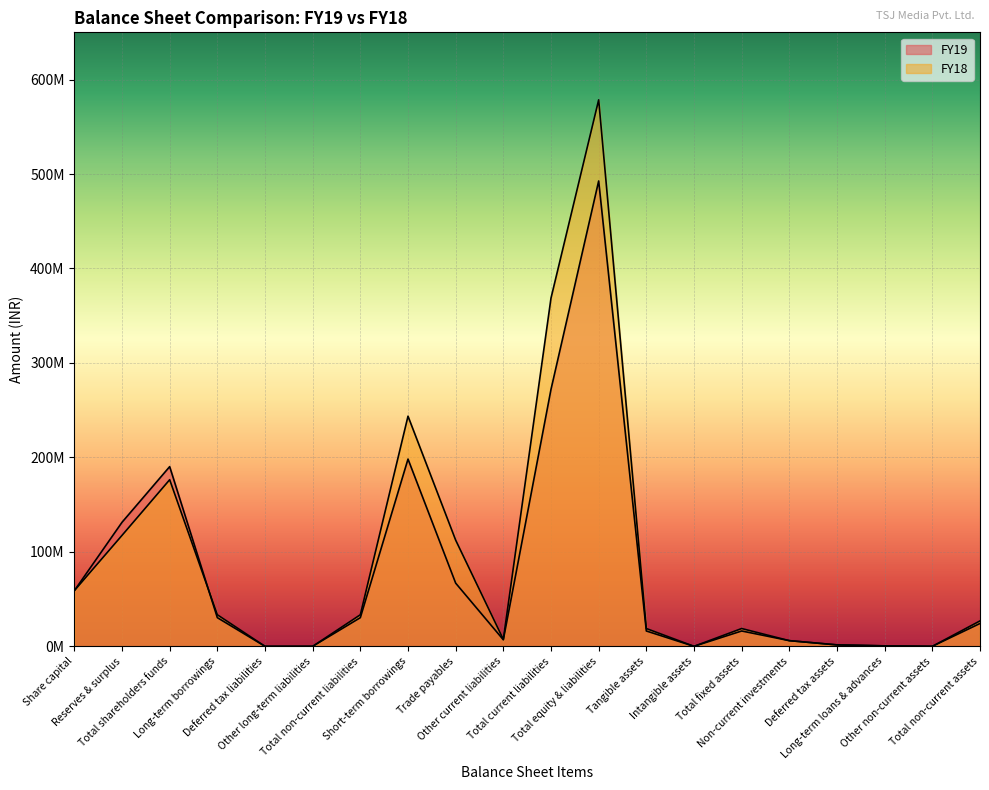

How many positive values does the FY18 series have?

16